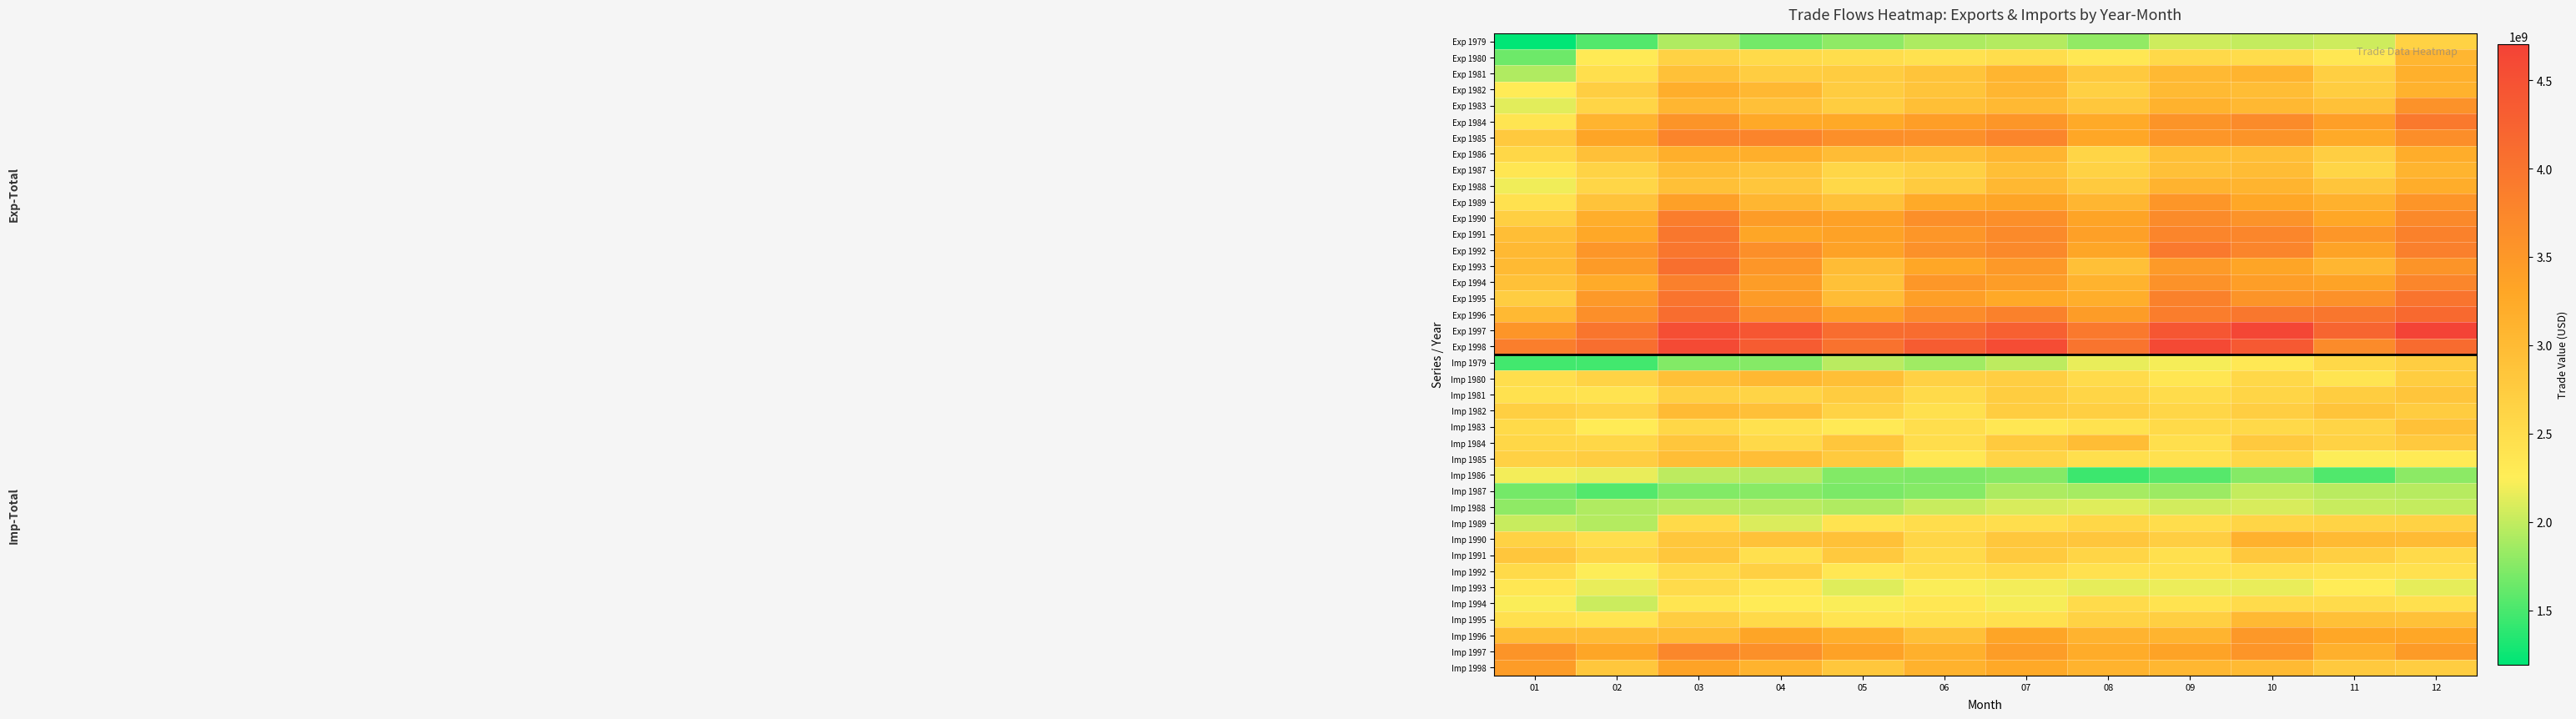

What is the spread (max minus min) of values at 07?

2816344251